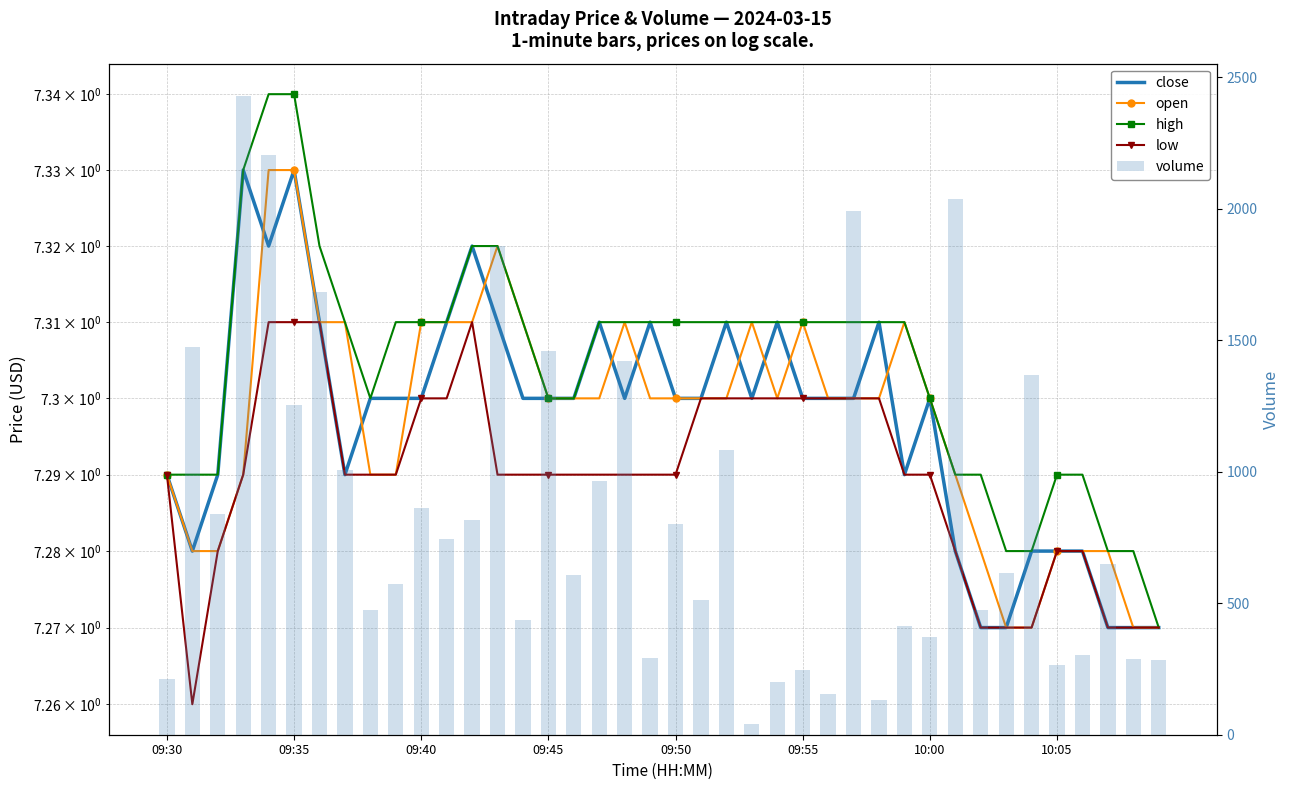

What value does the open series have at 10:05?

7.3